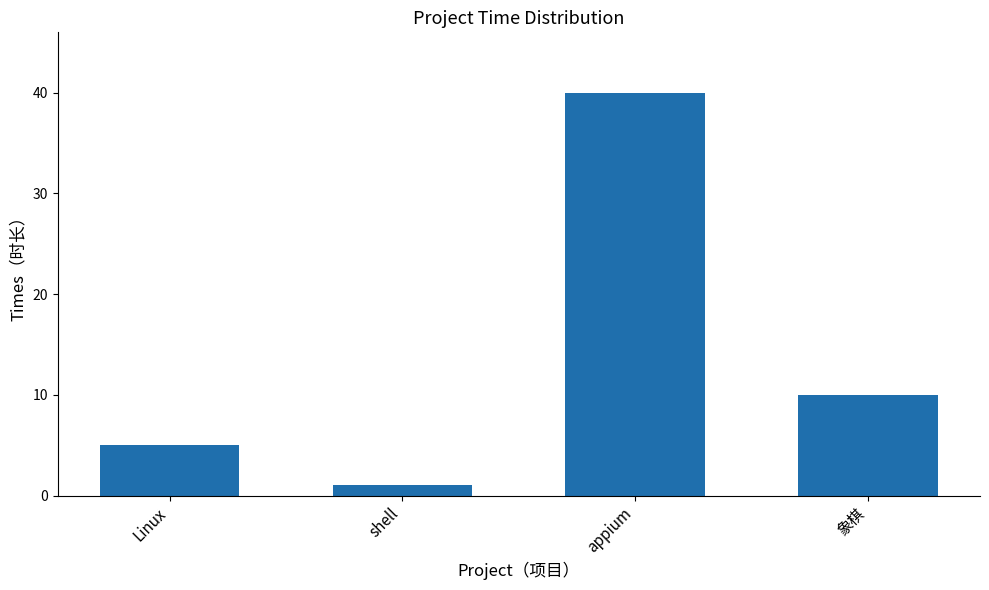

The value at appium is 20. True or false?

False